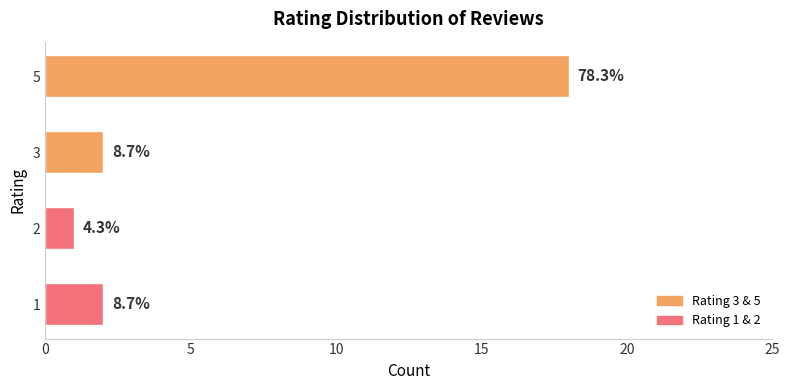

What is the difference between the maximum and minimum values?

17